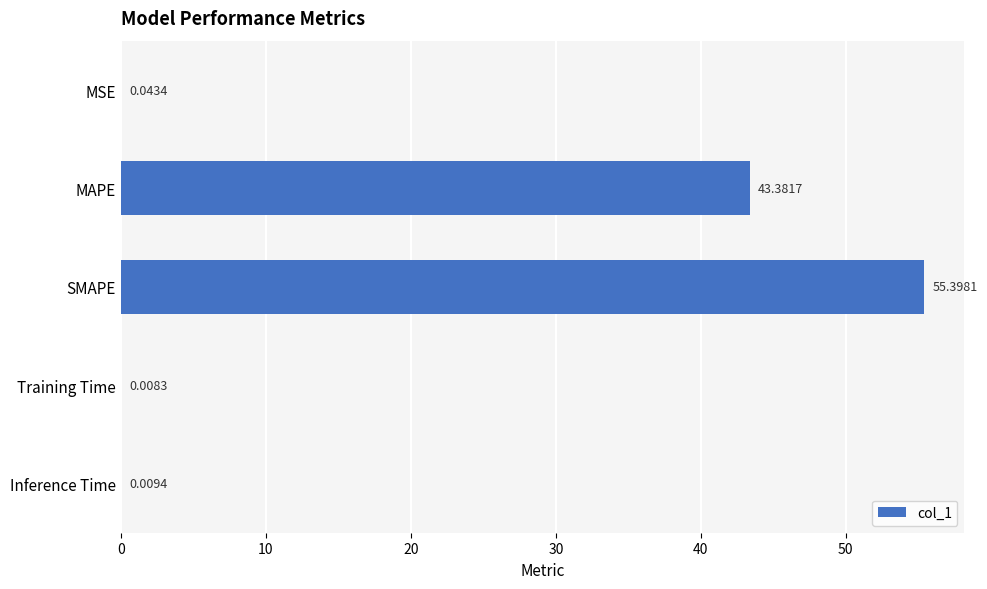

Which label corresponds to the largest value in the chart?

SMAPE